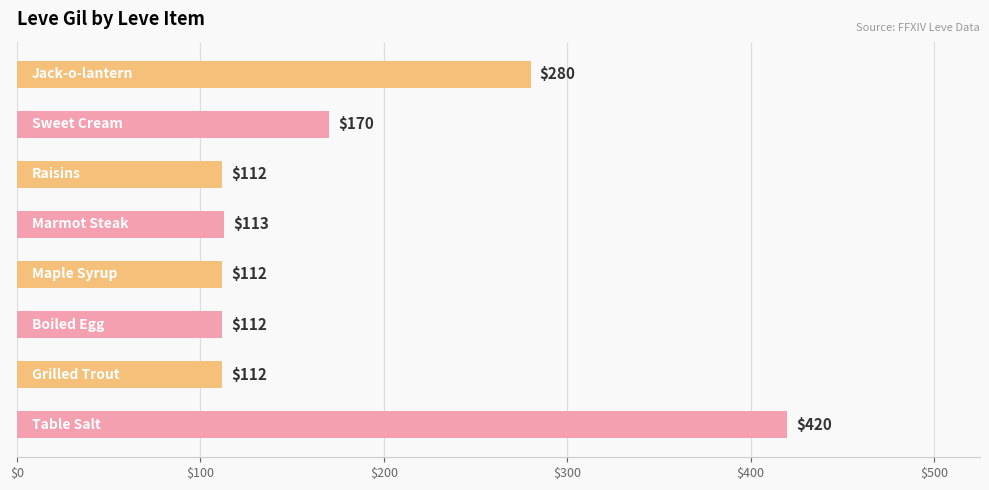

What is the difference between the maximum and minimum values?

308